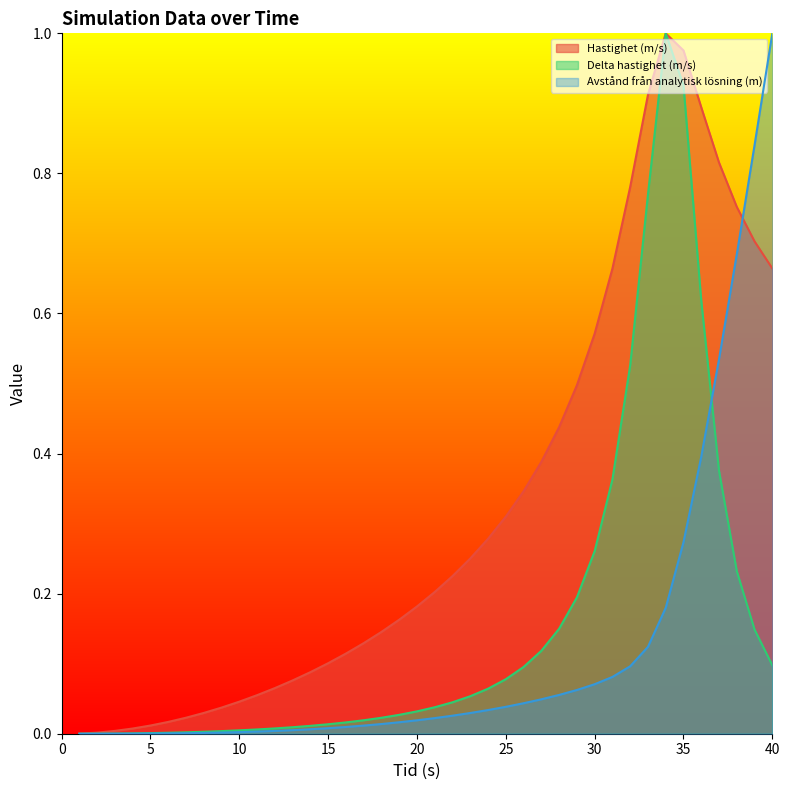

At which category is the sum across all series the highest?

34